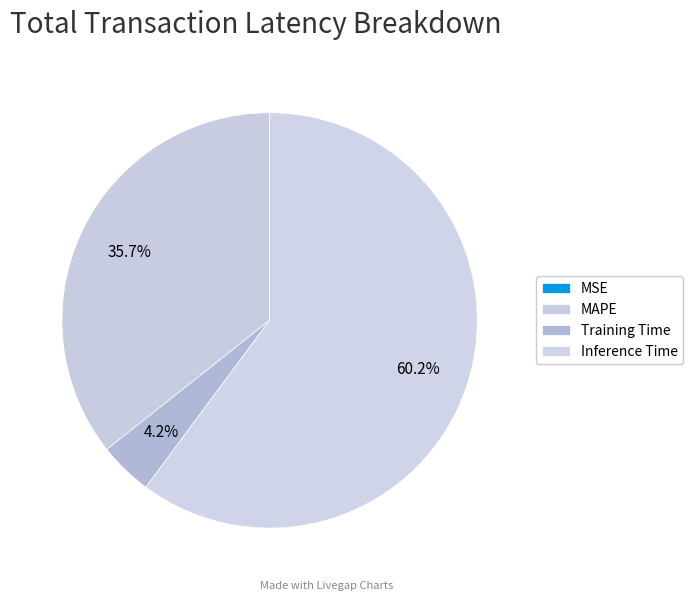

To the nearest percent, what percentage of the pie is Training Time?

4%